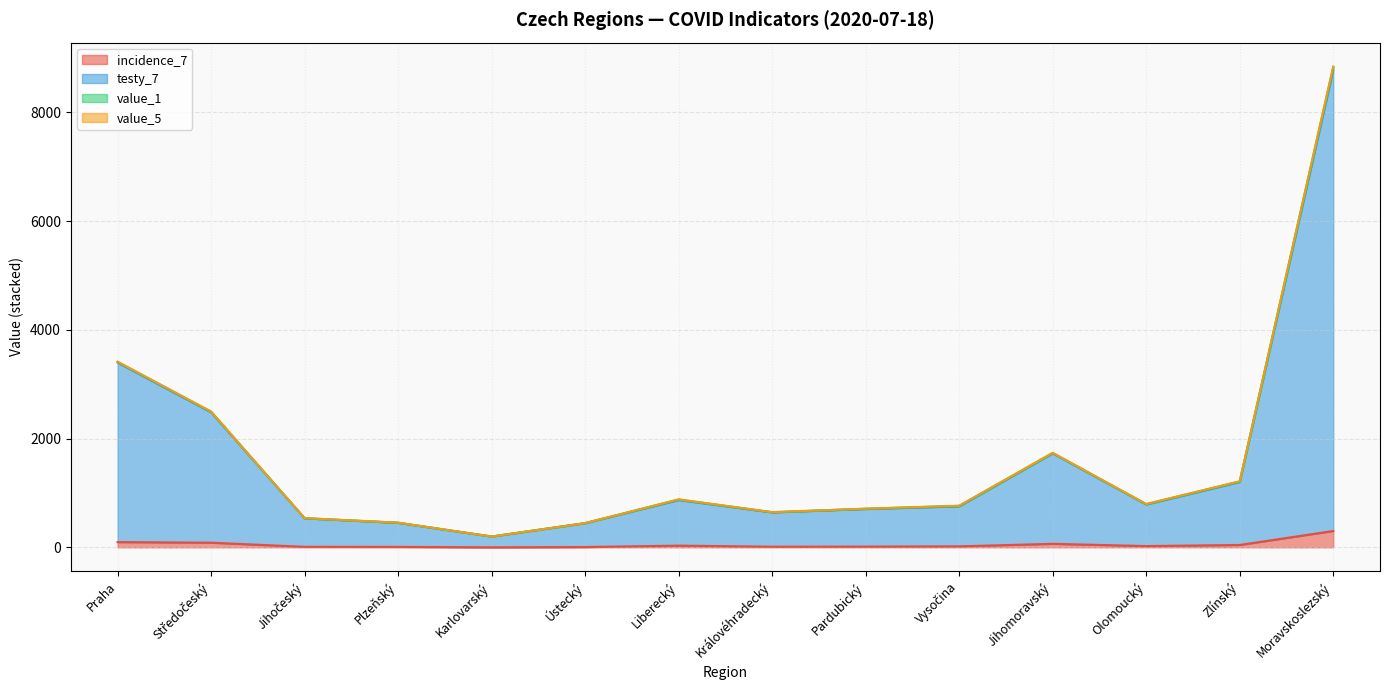

How many lines are shown in the chart?

4